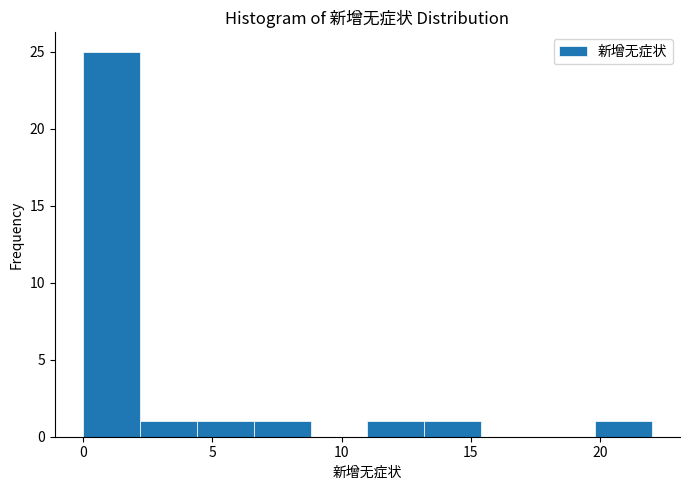

Over which range of the x-axis is the bar tallest?

0.0 to 2.2